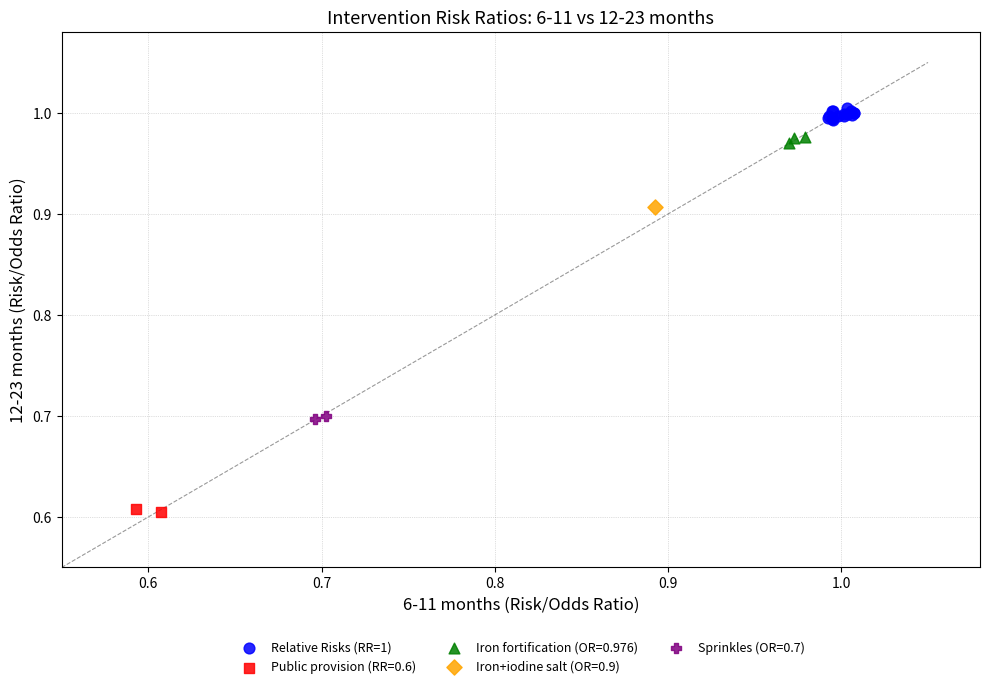

What are all the series names shown in the legend?

Relative Risks (RR=1), Public provision (RR=0.6), Iron fortification (OR=0.976), Iron+iodine salt (OR=0.9), Sprinkles (OR=0.7)